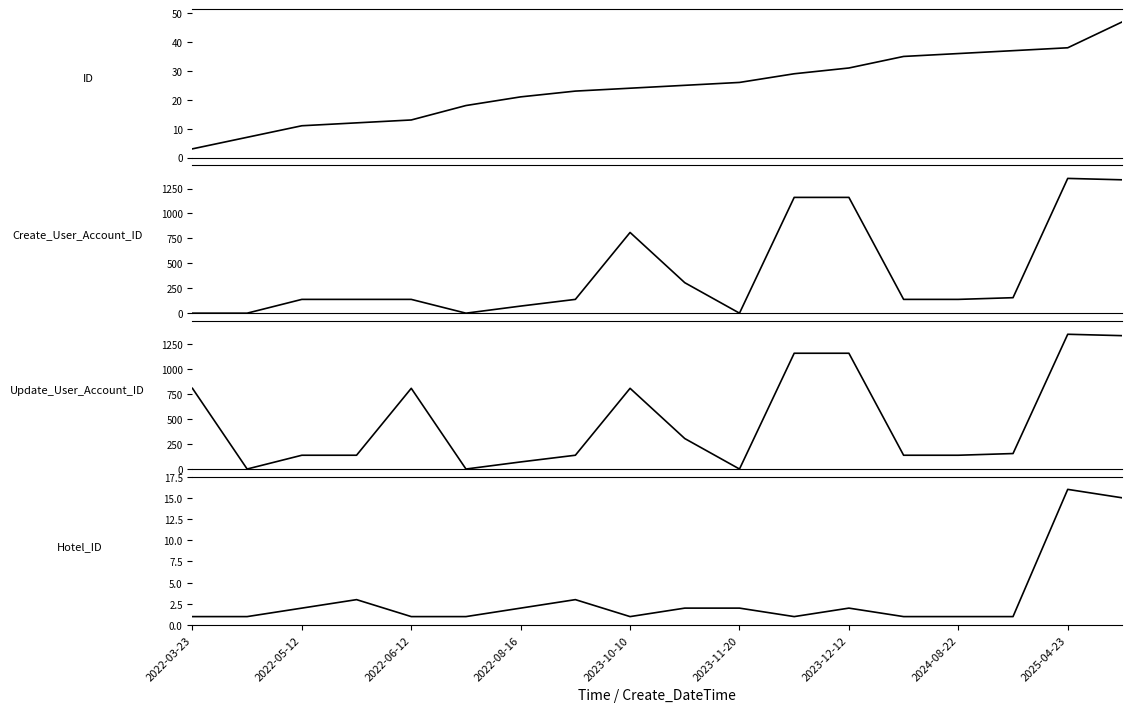

Reading left to right, extract all data points from this chart.

ID: 3	7	11	12	13	18	21	23	24	25	26	29	31	35	36	37	38	47
Create_User_Account_ID: 2	2	140	140	140	2	73	140	810	307	2	1161	1161	140	140	157	1351	1337
Update_User_Account_ID: 810	2	140	140	810	2	73	140	810	307	2	1161	1161	140	140	157	1351	1337
Hotel_ID: 1	1	2	3	1	1	2	3	1	2	2	1	2	1	1	1	16	15